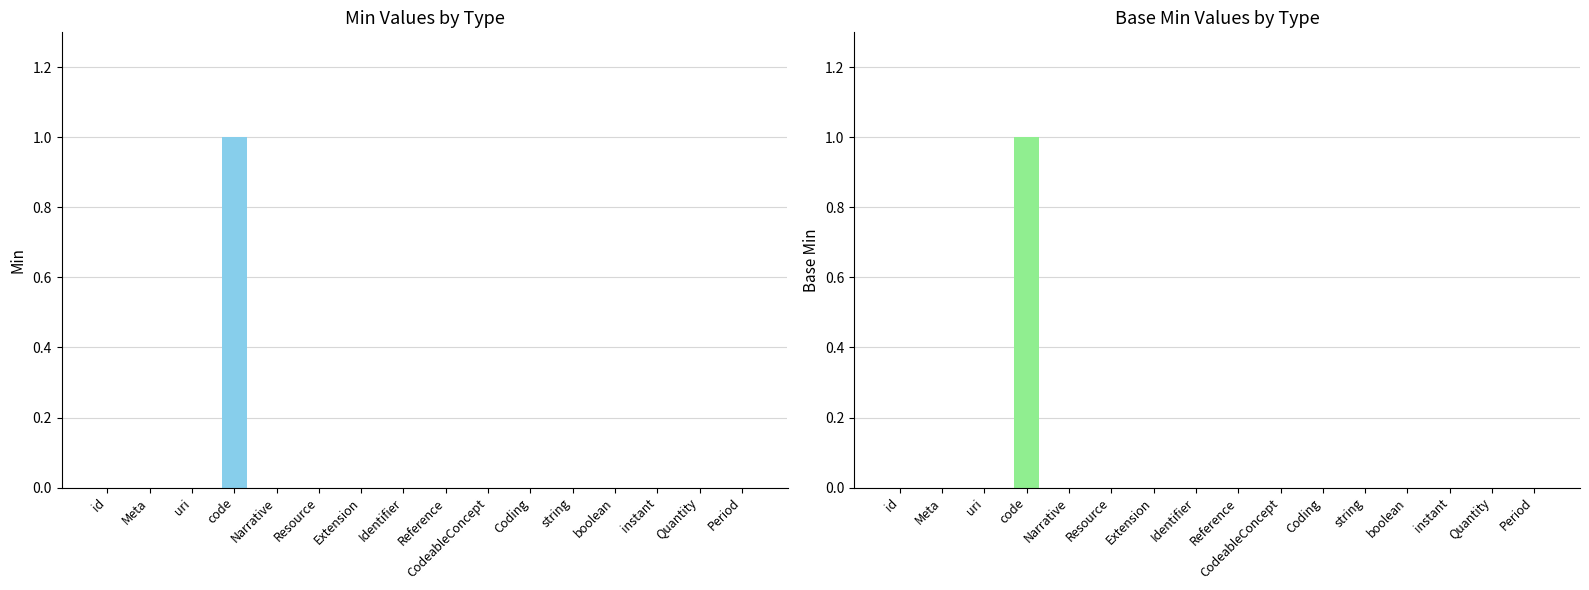

Which series has the largest total across all categories?

Min